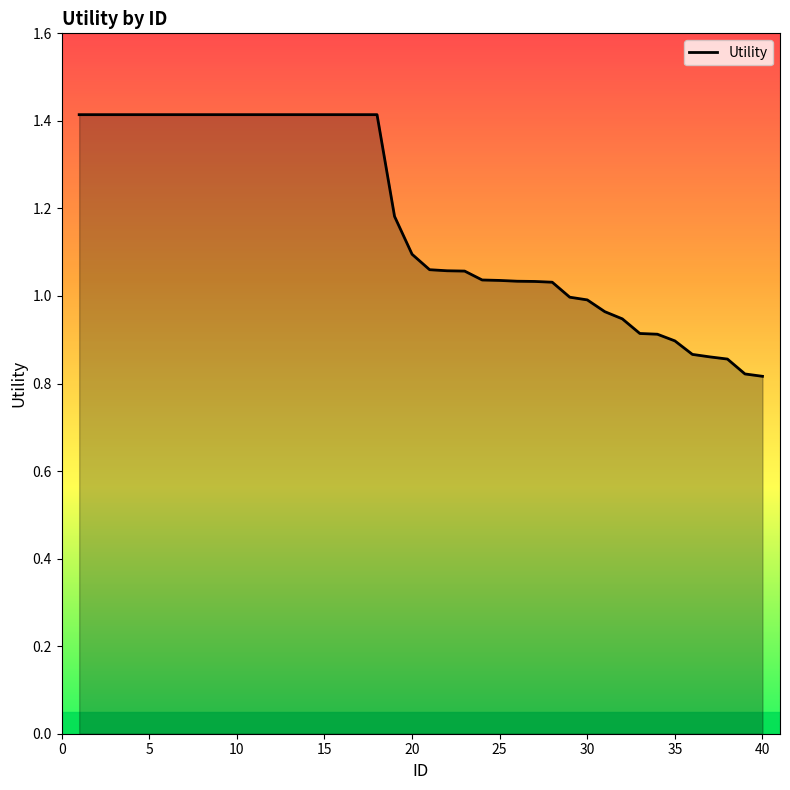

What is the difference between the maximum and minimum values?

0.6